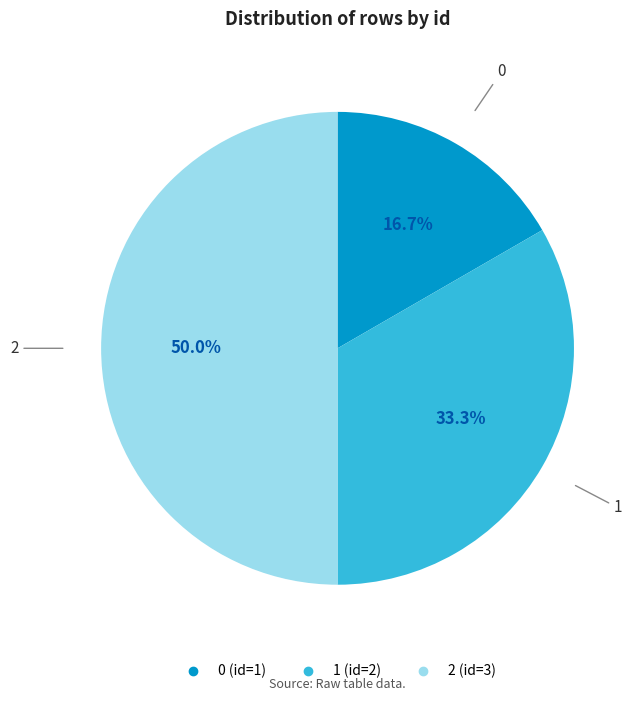

Rank the categories by value from highest to lowest.

2, 1, 0